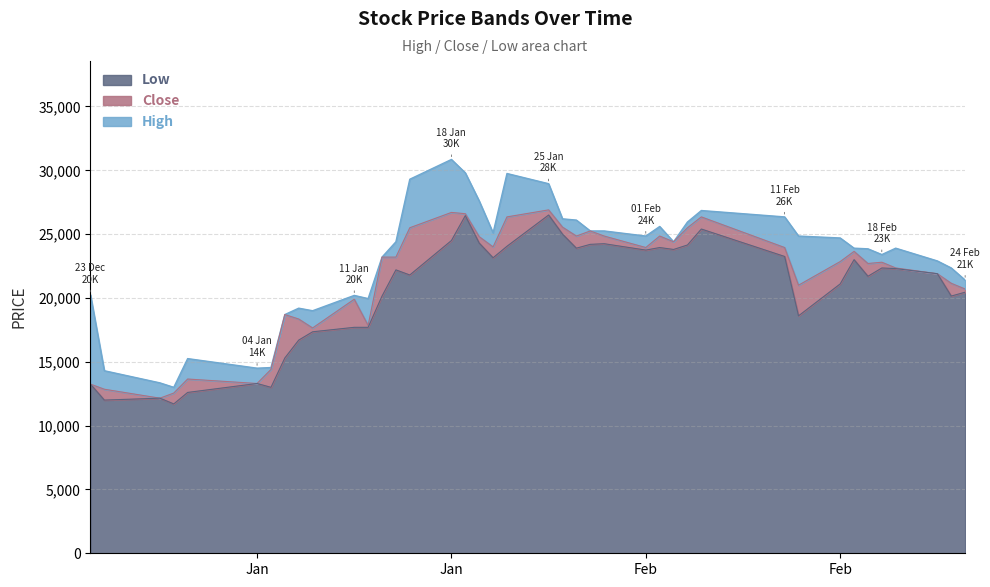

How many data points in Close are above 23200?

18